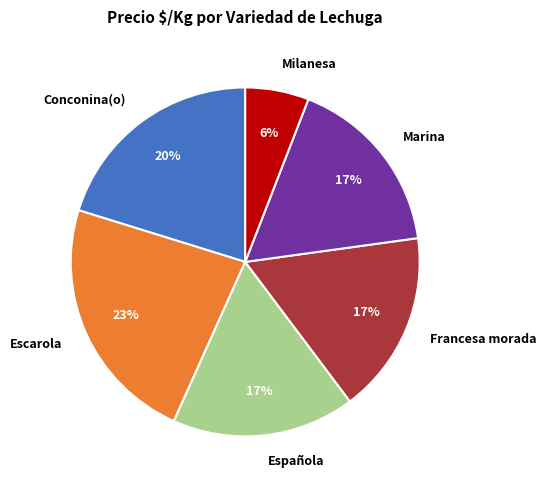

Which category has the biggest portion of the pie?

Escarola